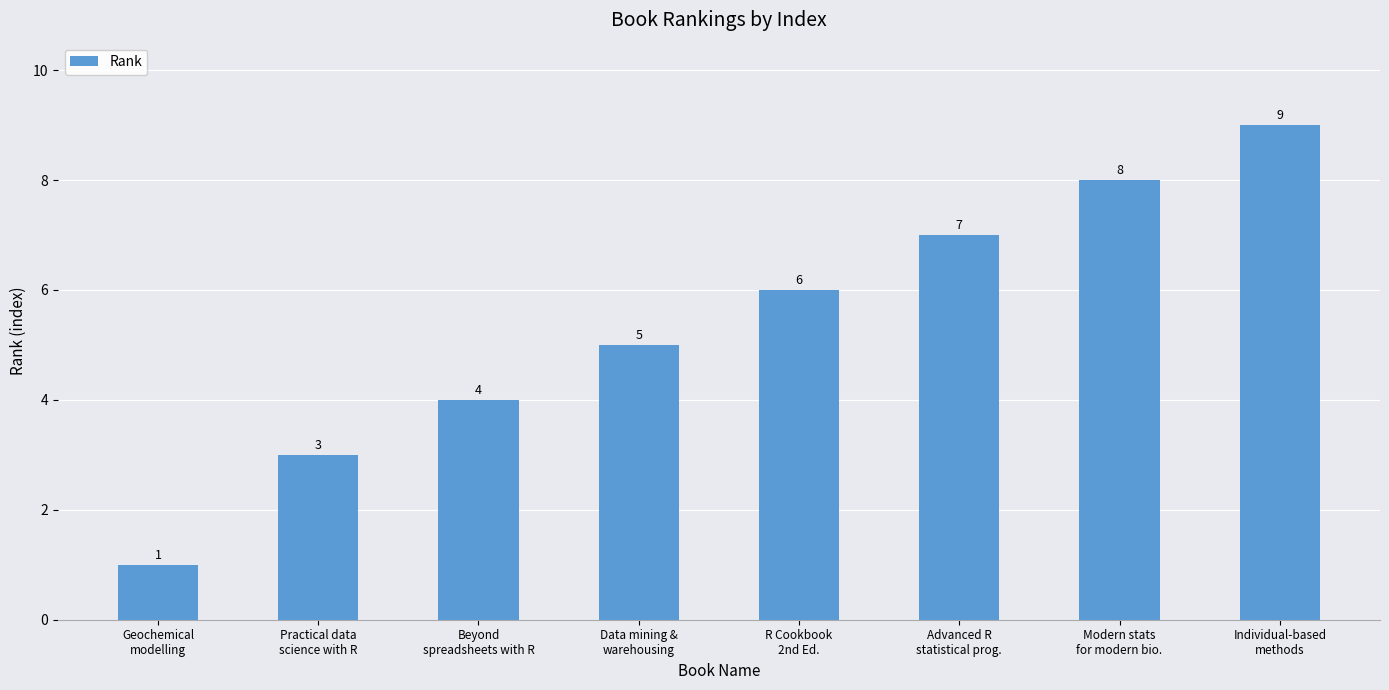

What is the value of the 1st bar from the left?

1